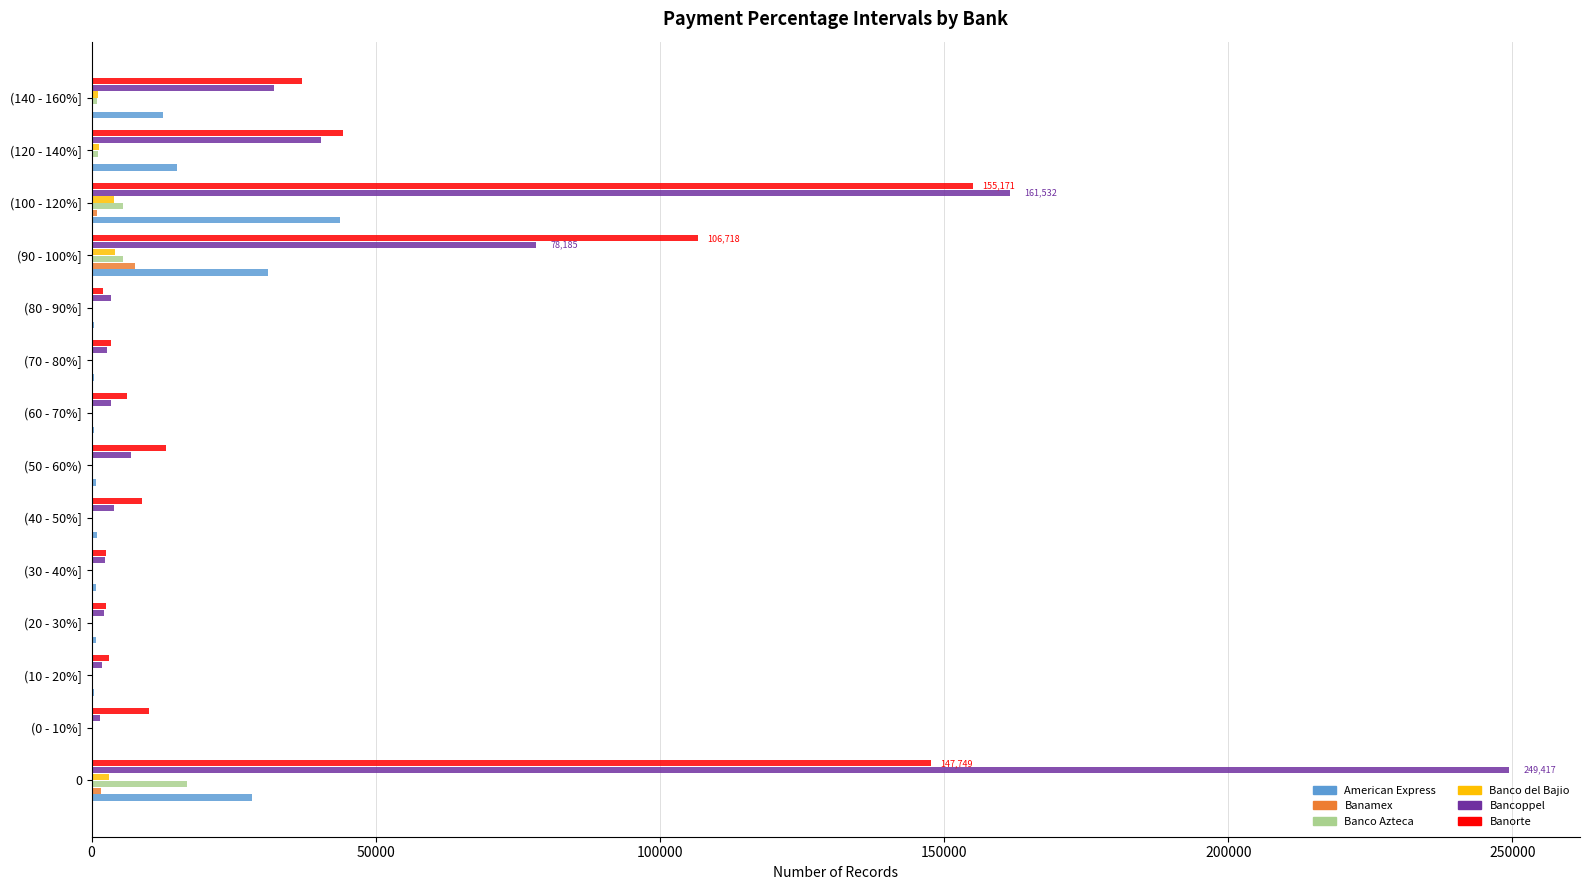

What is the highest value of the Banco Azteca series?

16719